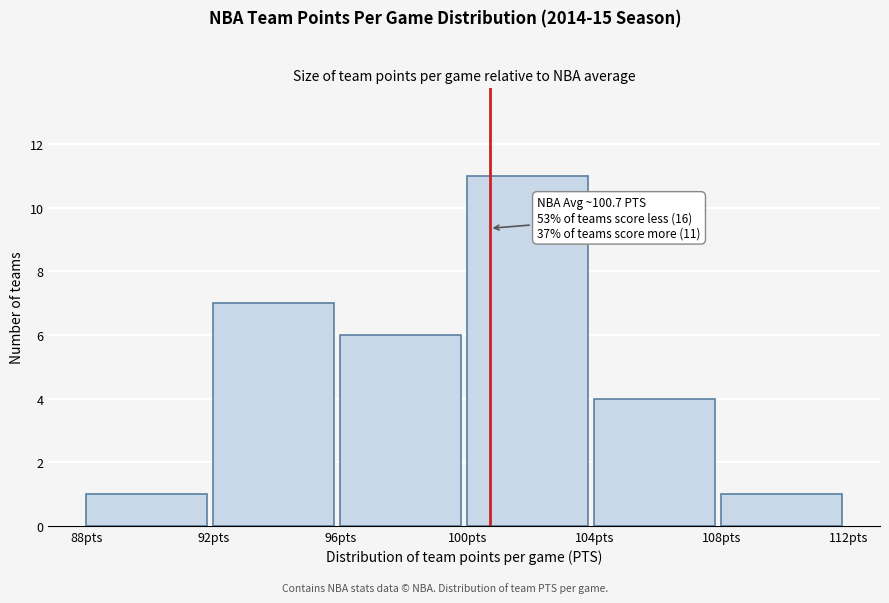

Which range on the x-axis has the tallest bar?

100 to 104